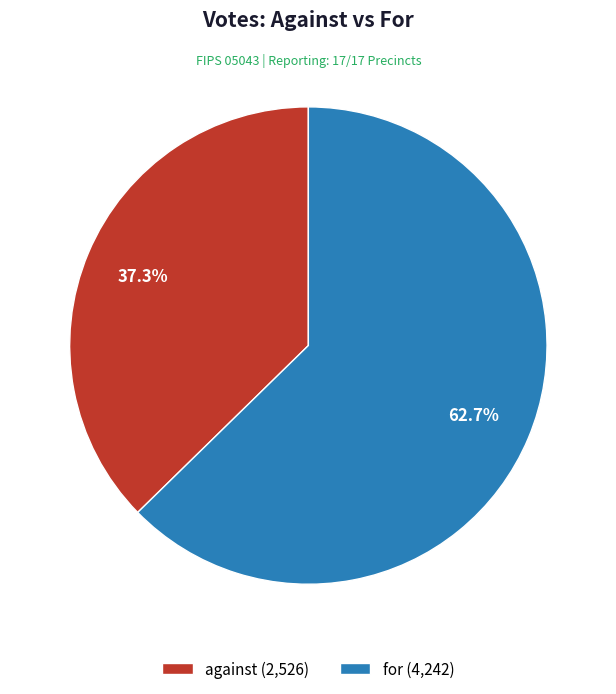

To the nearest percent, what portion does against represent?

37%